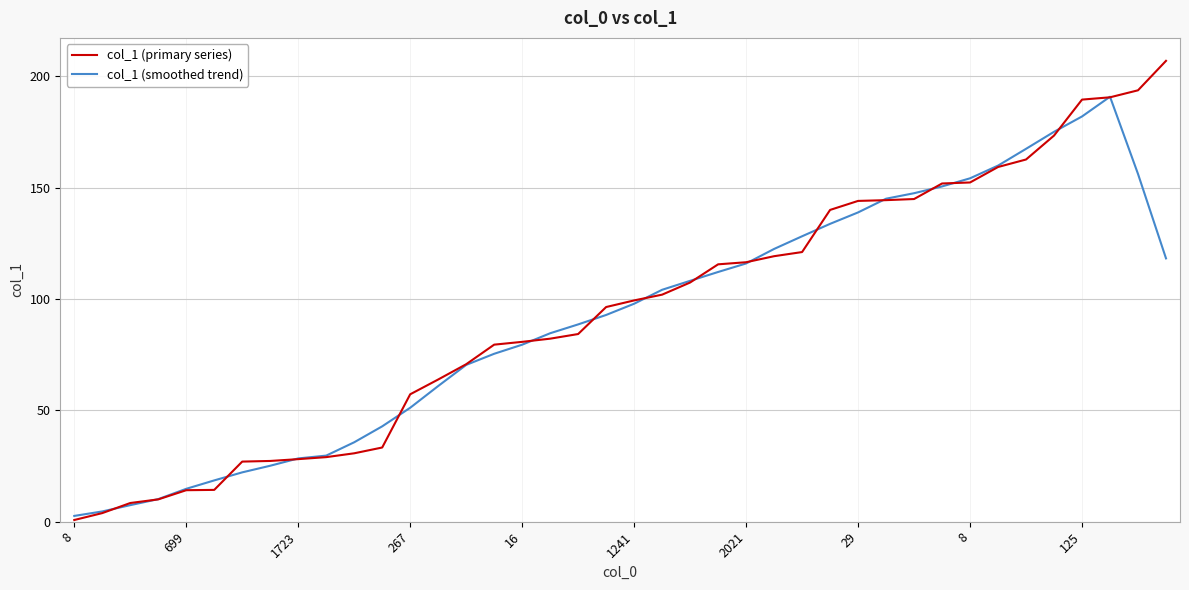

How many lines are shown in the chart?

2